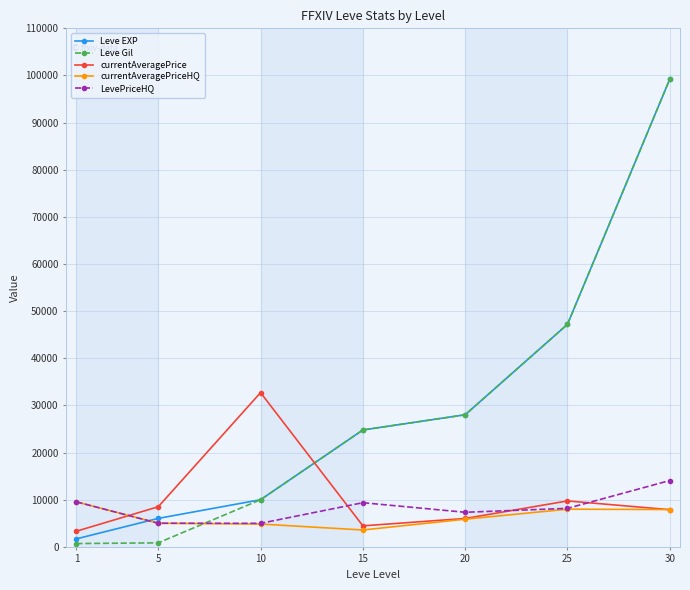

Does the chart have visible grid lines?

Yes